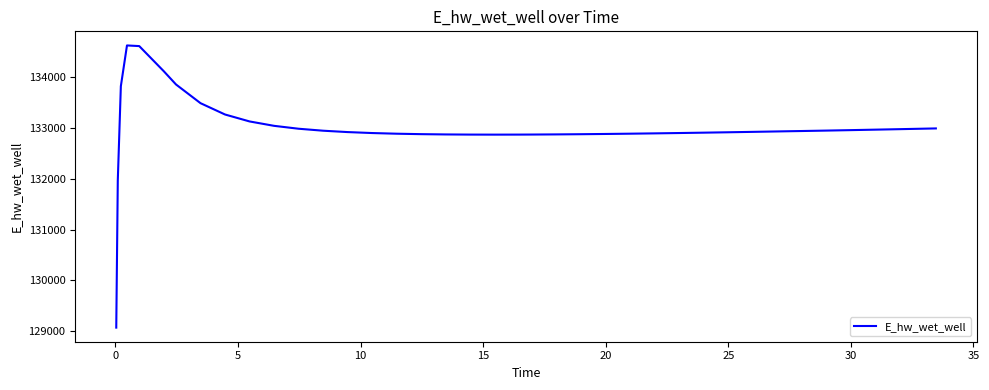

What is the greatest value displayed?

134628.0